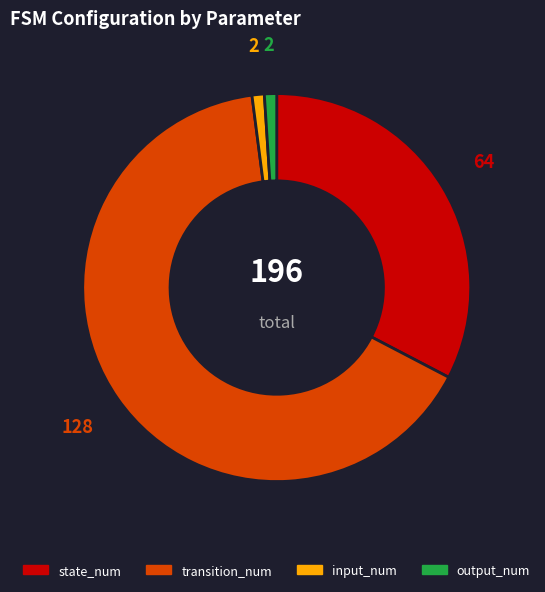

How many segments does this pie chart have?

4